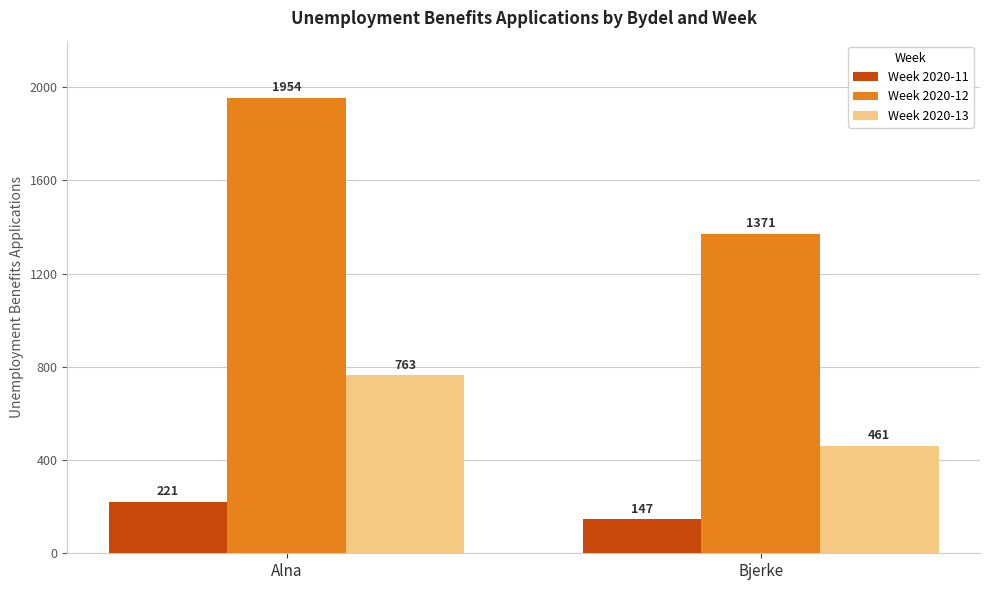

Reading right to left, transcribe all the data shown in this chart.

Week 2020-11: 147	221
Week 2020-12: 1371	1954
Week 2020-13: 461	763